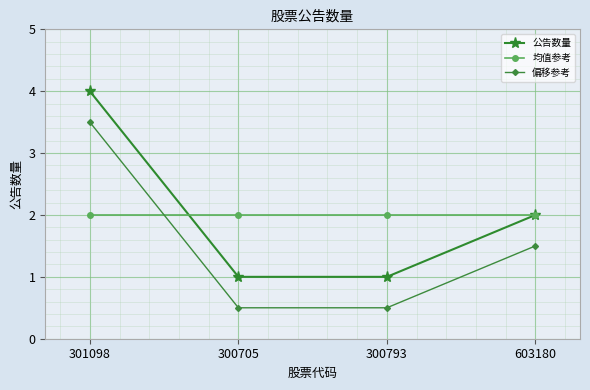

Where does the 公告数量 series first go above 2?

301098